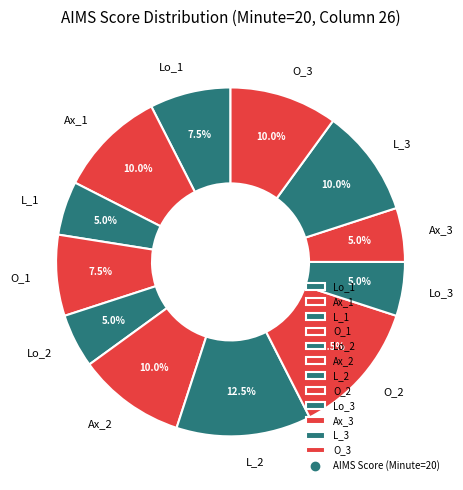

How much of the chart is everything except L_3?

90.0%